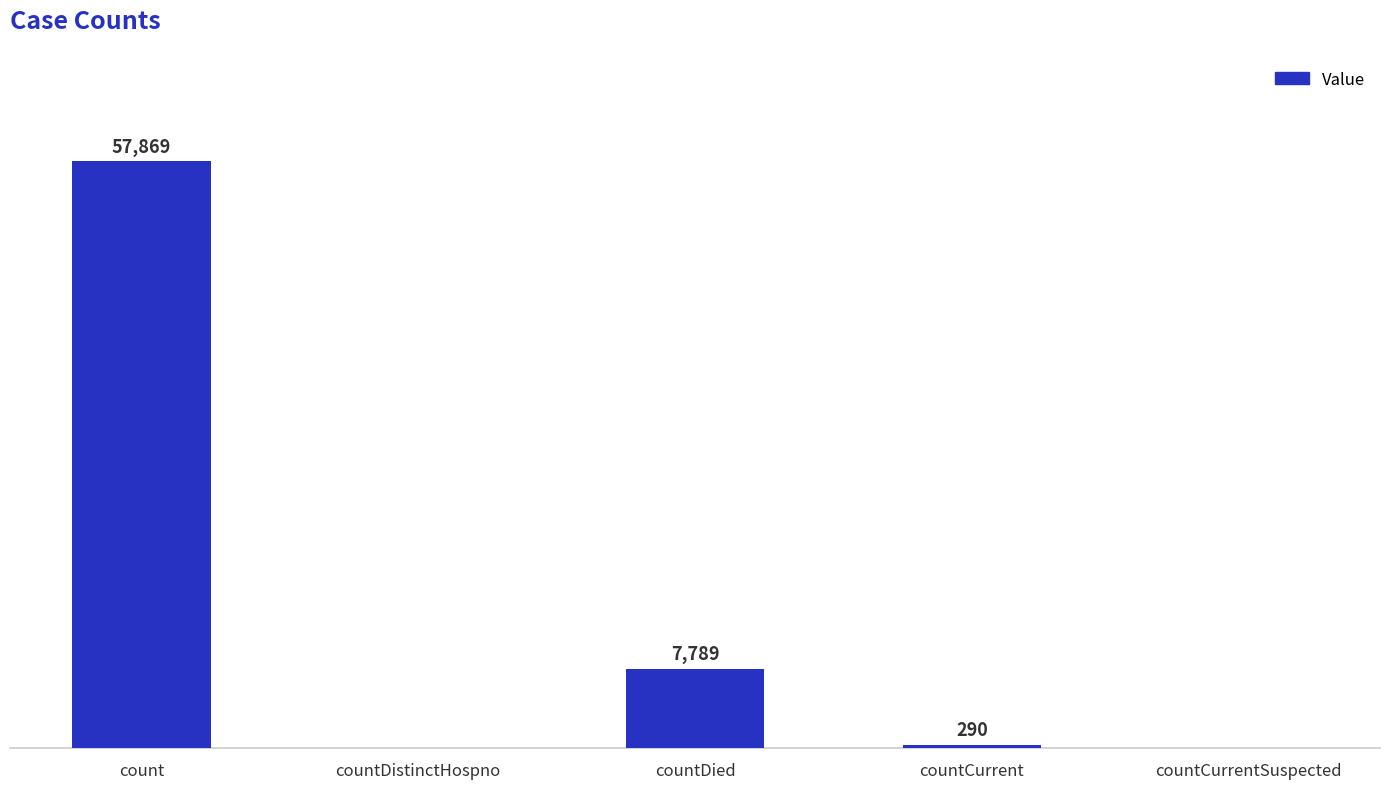

Between count and countCurrentSuspected, which is larger?

count